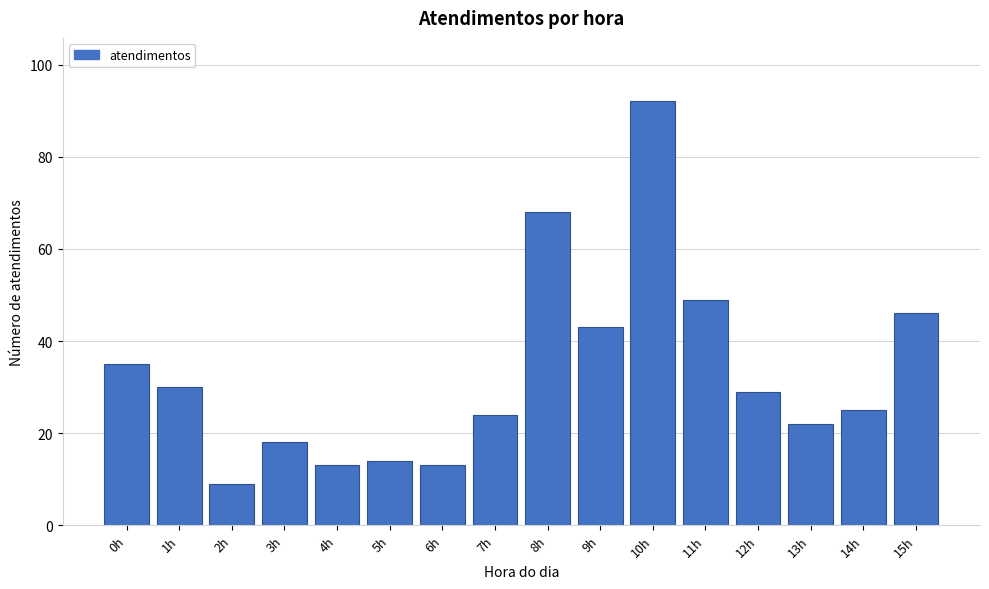

Reading left to right, extract all data points from this chart.

0h=35	1h=30	2h=9	3h=18	4h=13	5h=14	6h=13	7h=24	8h=68	9h=43	10h=92	11h=49	12h=29	13h=22	14h=25	15h=46